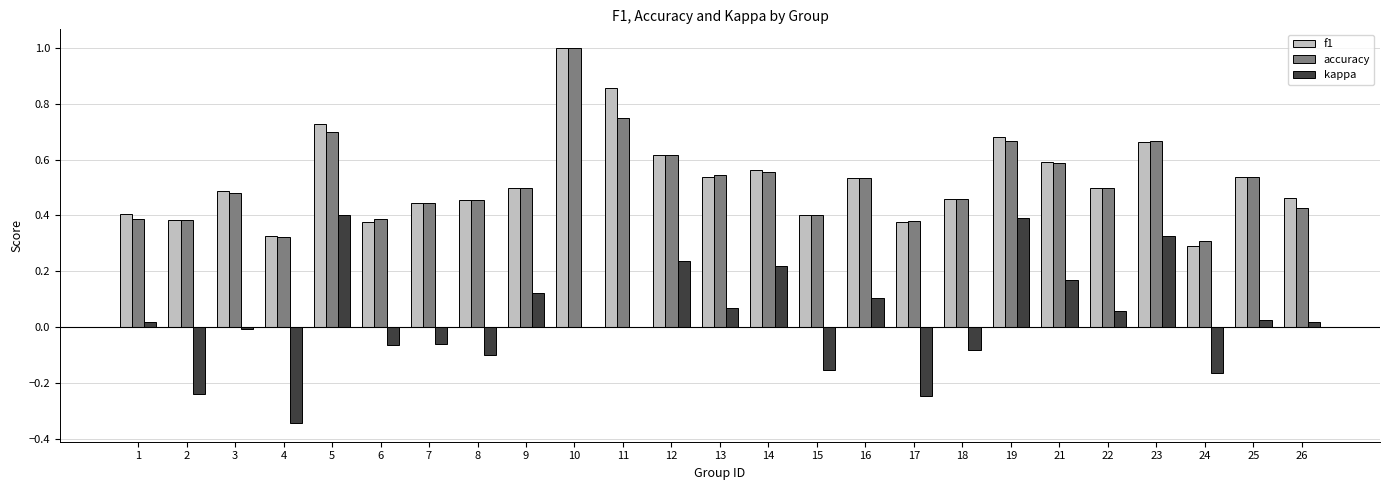

True or false: accuracy has a value of 0.7 at 3.

False